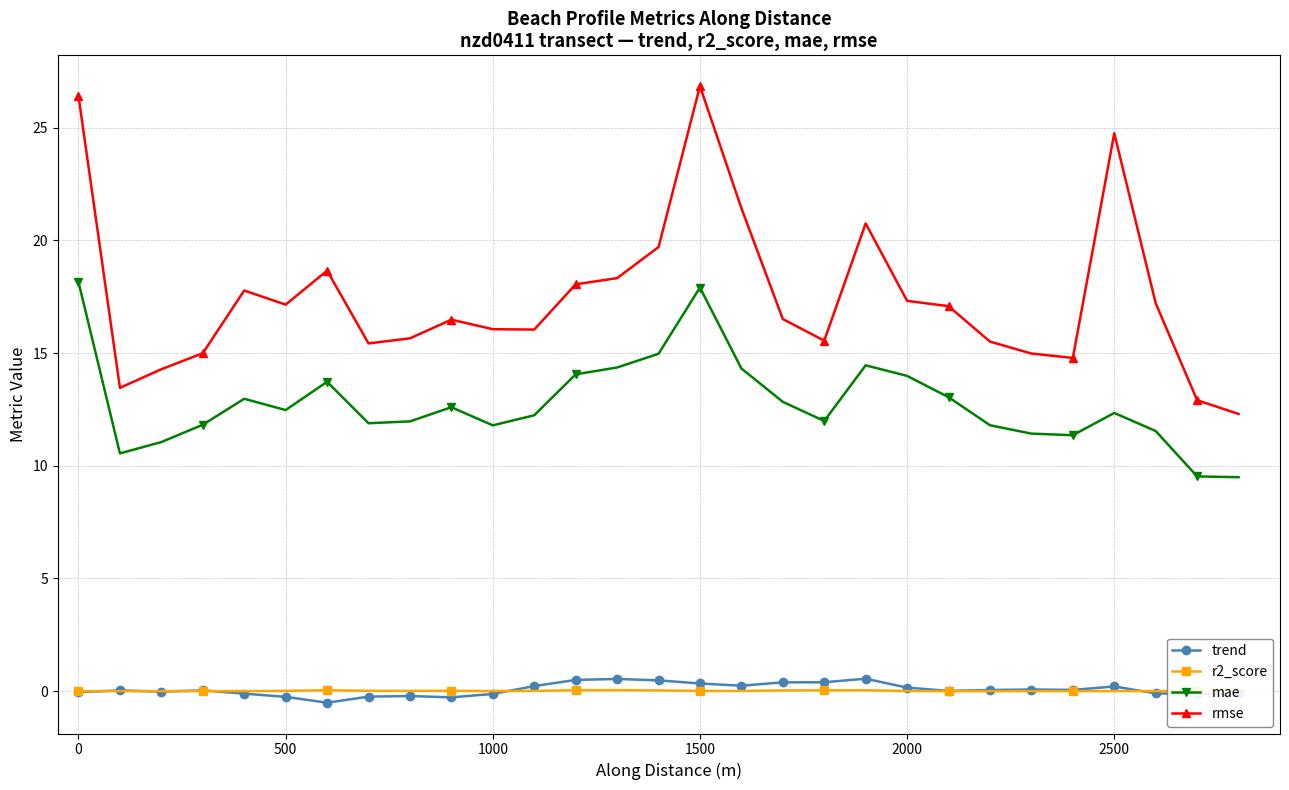

True or false: rmse has more than 2 points higher than both neighbors.

True